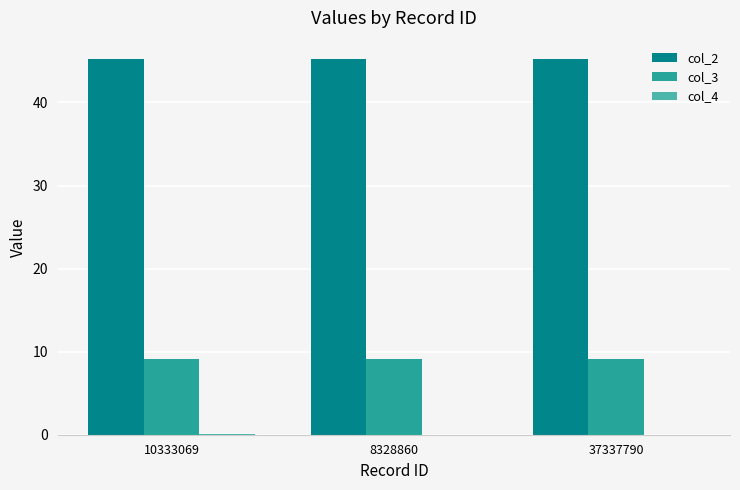

The col_3 series shows 9.2 at 10333069. True or false?

True